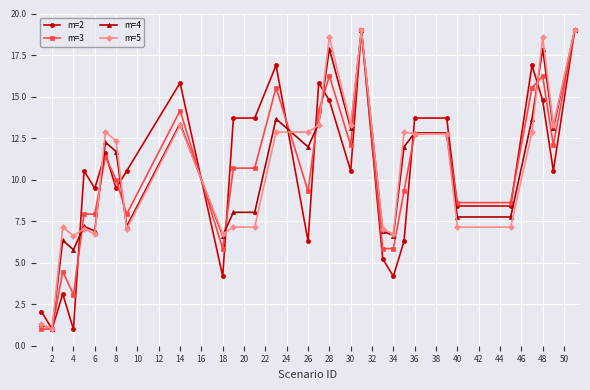

True or false: m=5 has more than 0 interior local peaks.

True